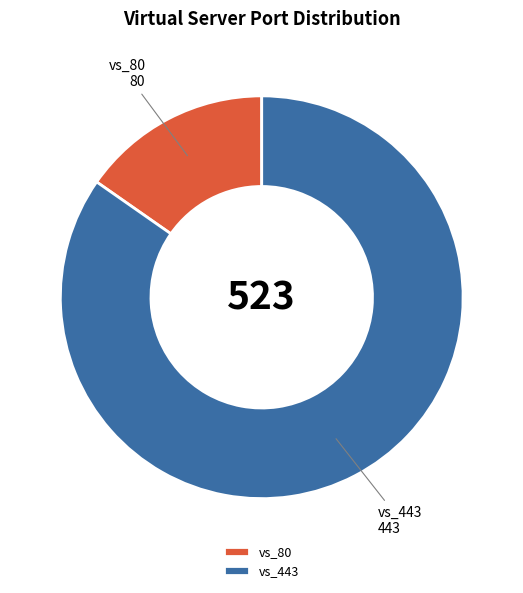

What is the largest slice in the pie chart?

vs_443